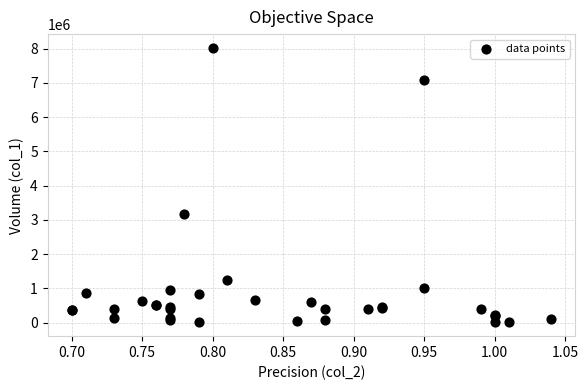

What Y value in the scatter plot is closest to 4016000?

3160000